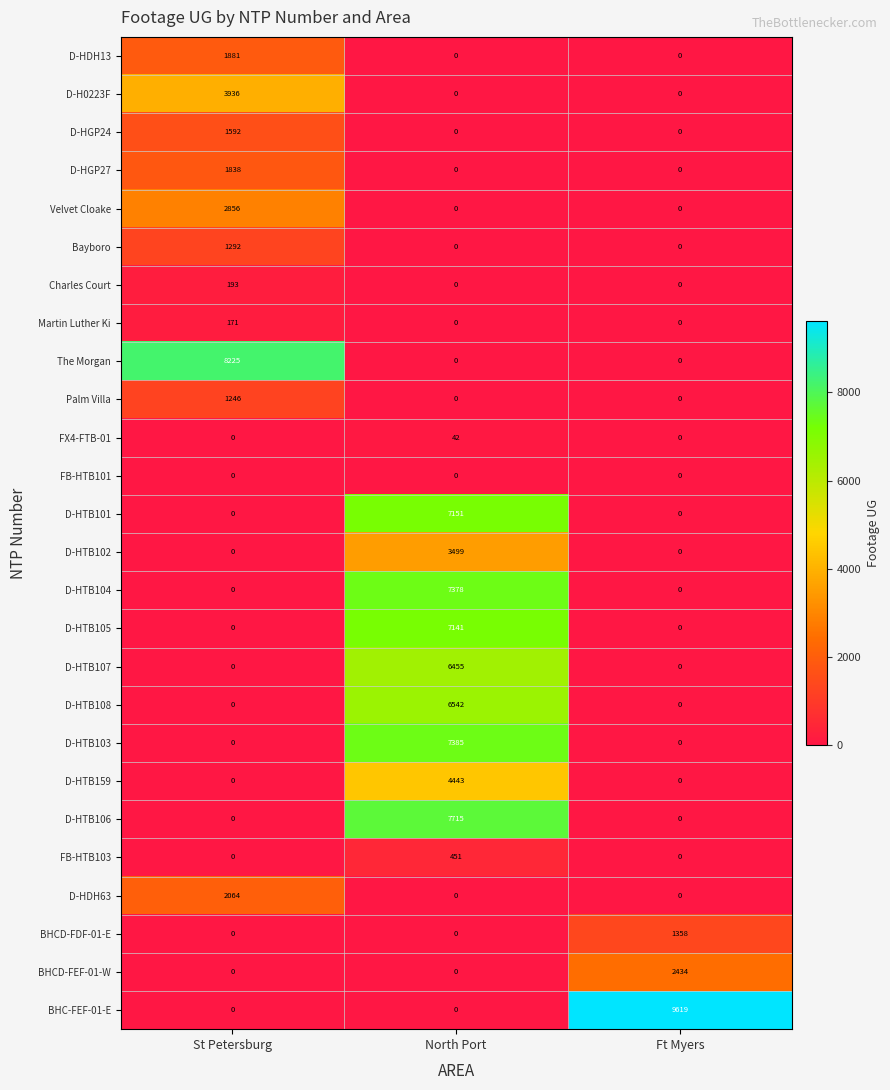

What is the maximum value for D-HTB103?

7385